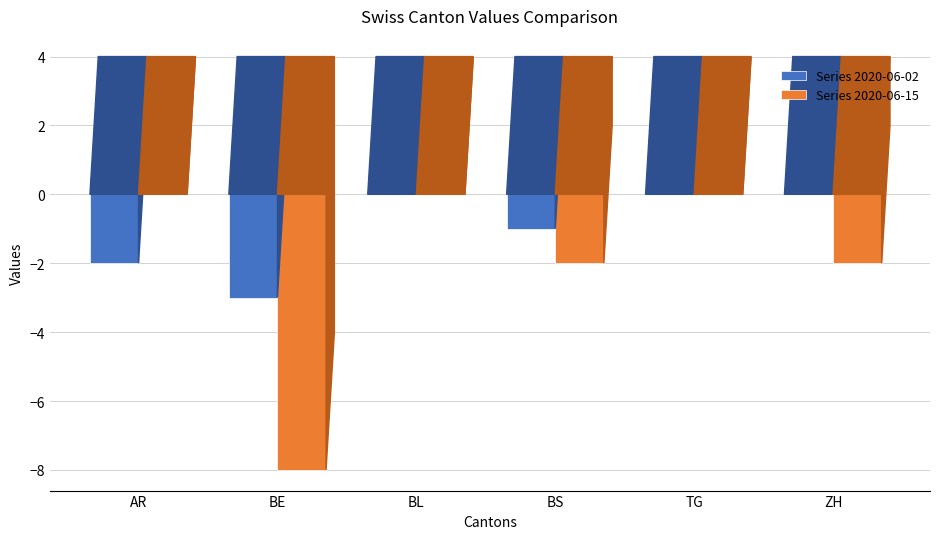

How many groups of bars are there?

6